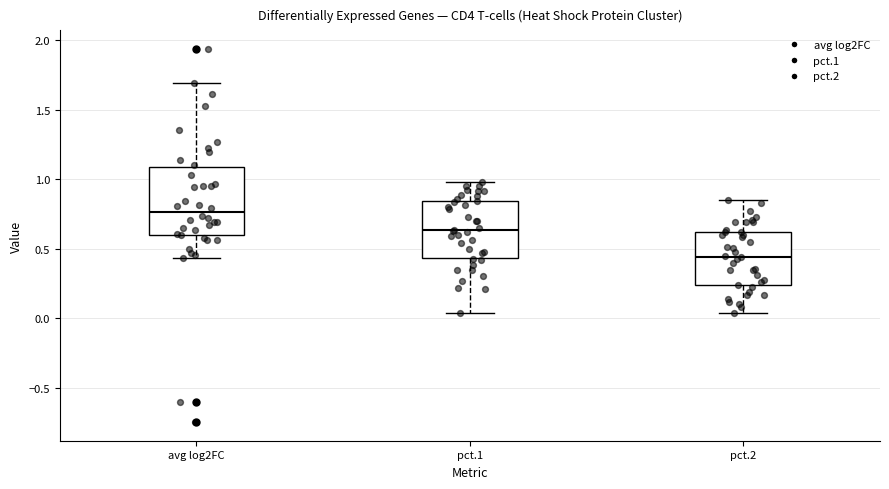

Which box's median line is the highest?

avg log2FC